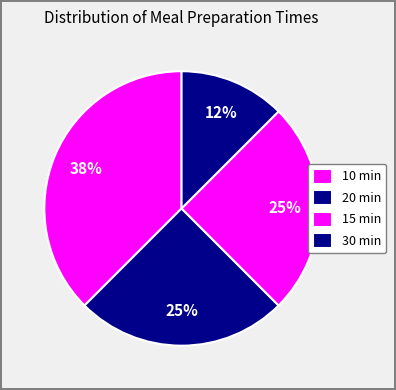

Count the number of slices in the pie.

4